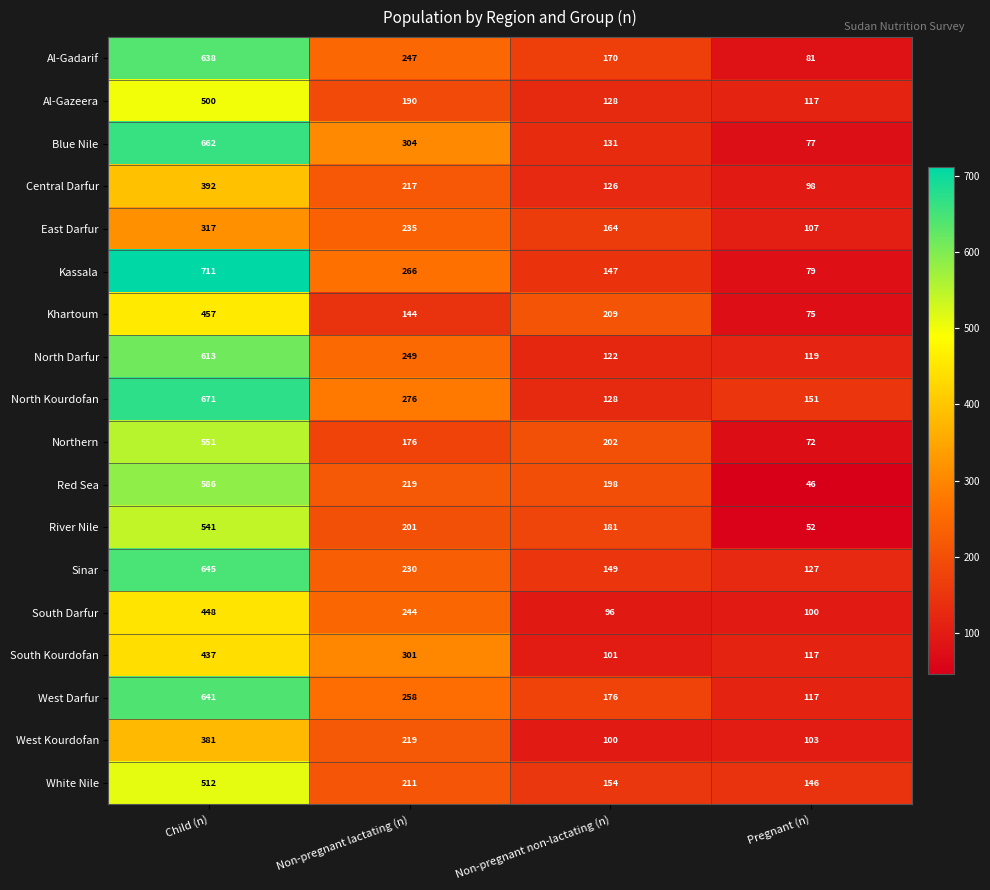

List the series in order of their peak value, highest first.

Kassala, North Kourdofan, Blue Nile, Sinar, West Darfur, Al-Gadarif, North Darfur, Red Sea, Northern, River Nile, White Nile, Al-Gazeera, Khartoum, South Darfur, South Kourdofan, Central Darfur, West Kourdofan, East Darfur